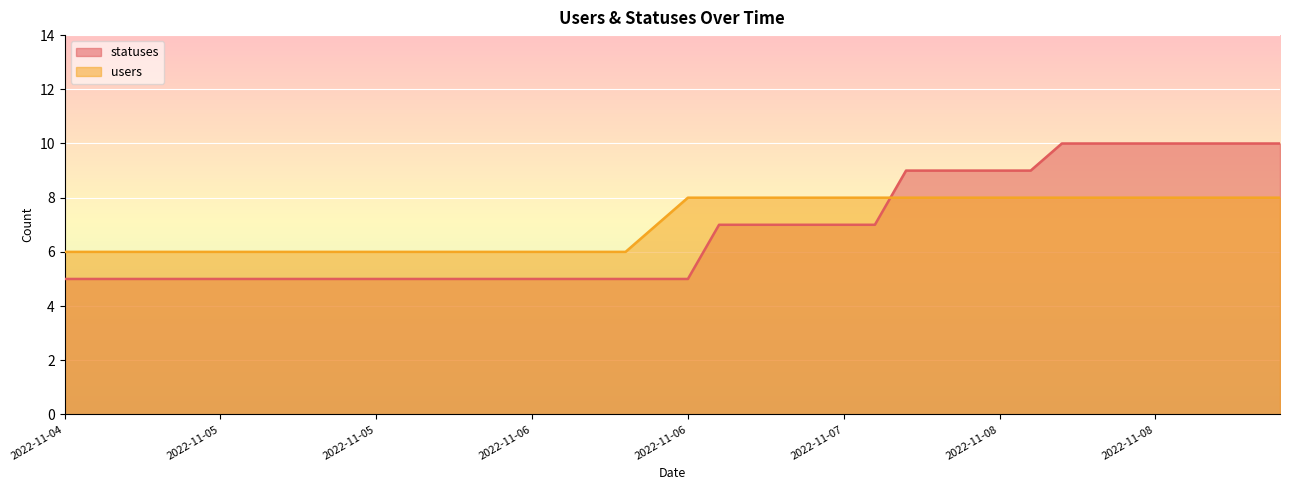

What is the difference between the highest and lowest values at 2022-11-06 12:40?

1